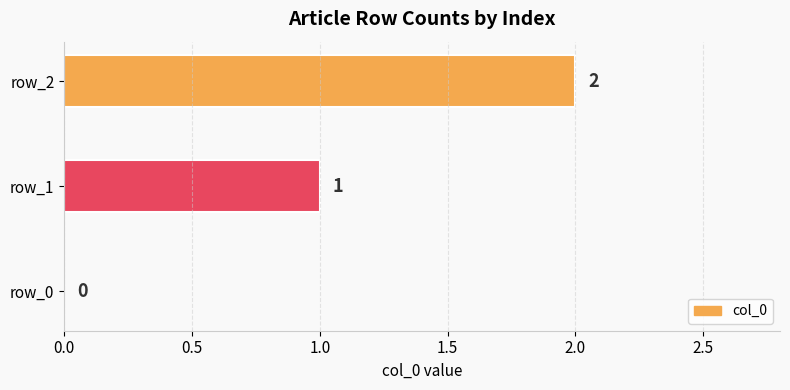

At which label is the value closest to 1?

row_1